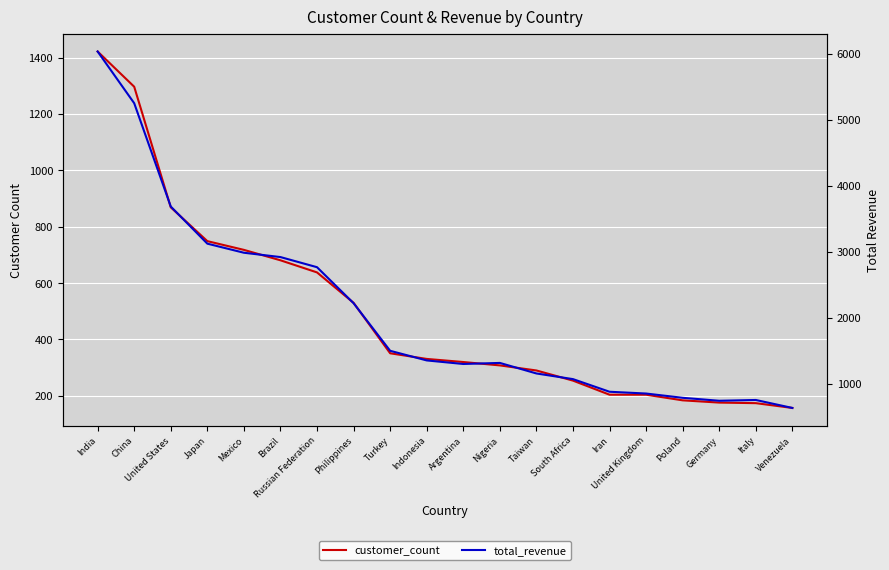

True or false: customer_count and total_revenue cross at least once.

False